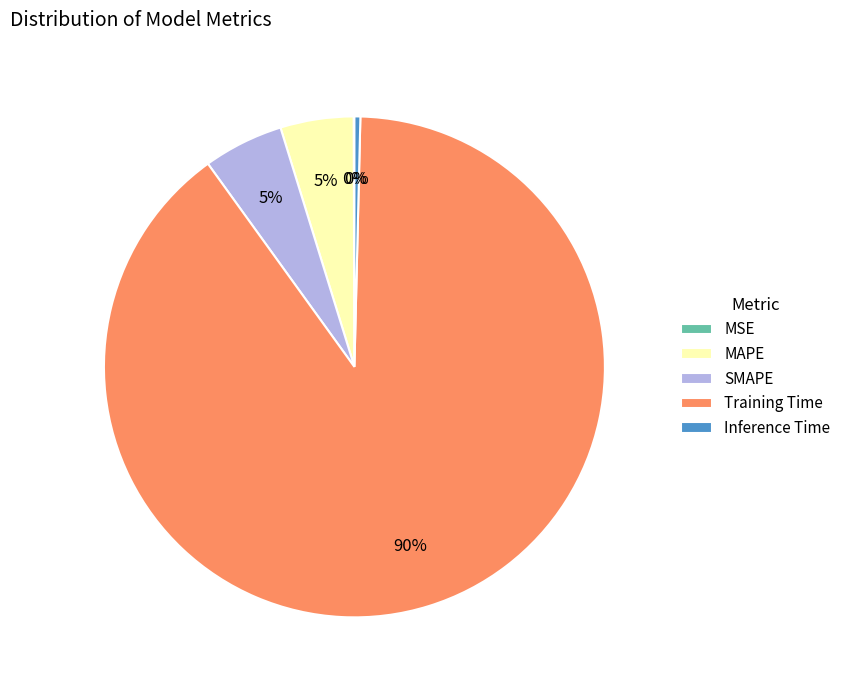

Which has a higher value, Inference Time or MAPE?

MAPE